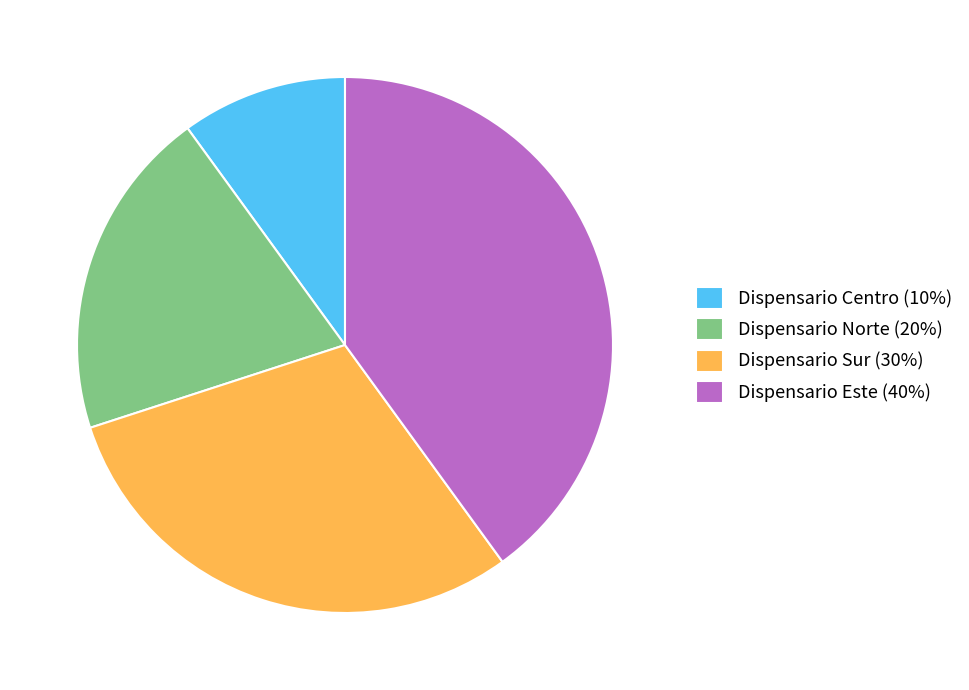

Is the sum of Dispensario Centro (10%) and Dispensario Norte (20%) greater than half?

No